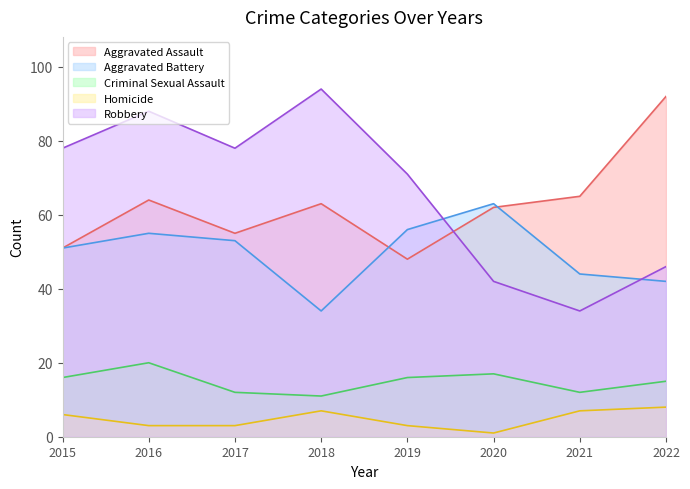

Which series has the largest range (max minus min)?

Robbery